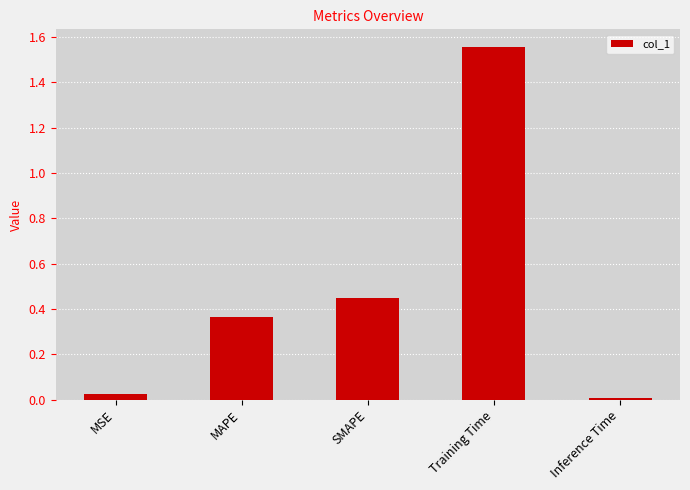

What position from the right is Inference Time?

1